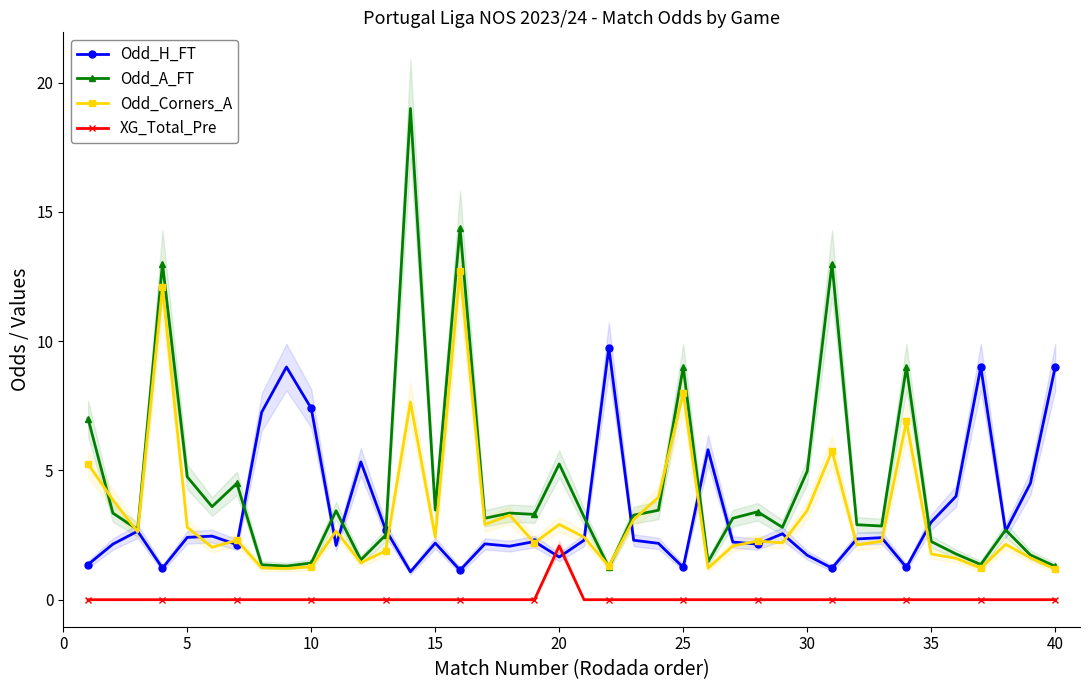

What is the value of the Odd_A_FT point at the 9th from the left?

1.3